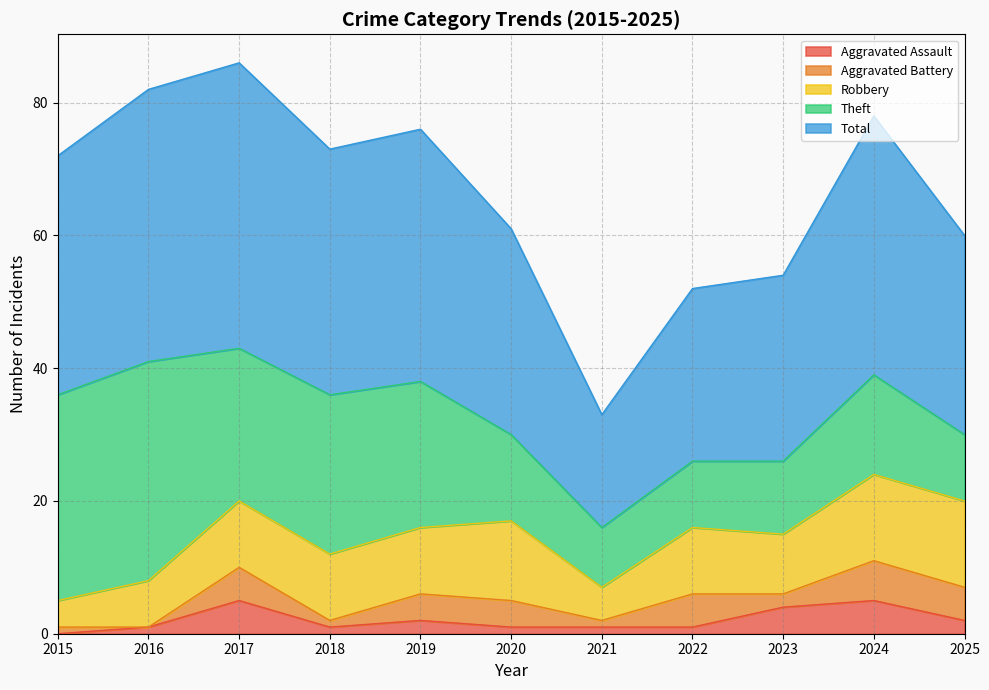

In Robbery, how many points are higher than both neighbors (excluding endpoints)?

2